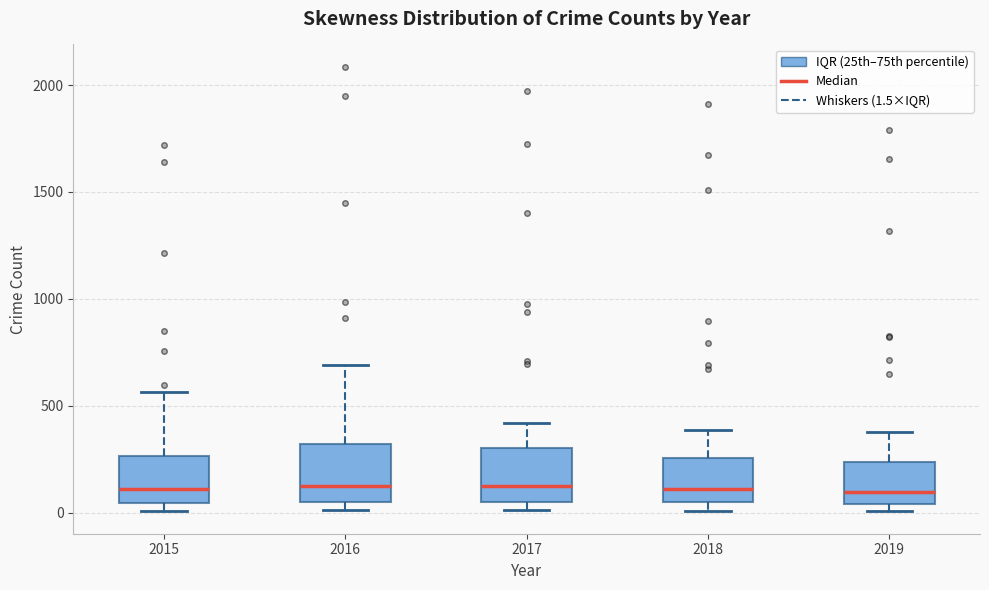

Where does the median line of the box at x = 2019 sit on the y-axis? The values are not printed on the chart, so give them approximately, as read against the axis.

100